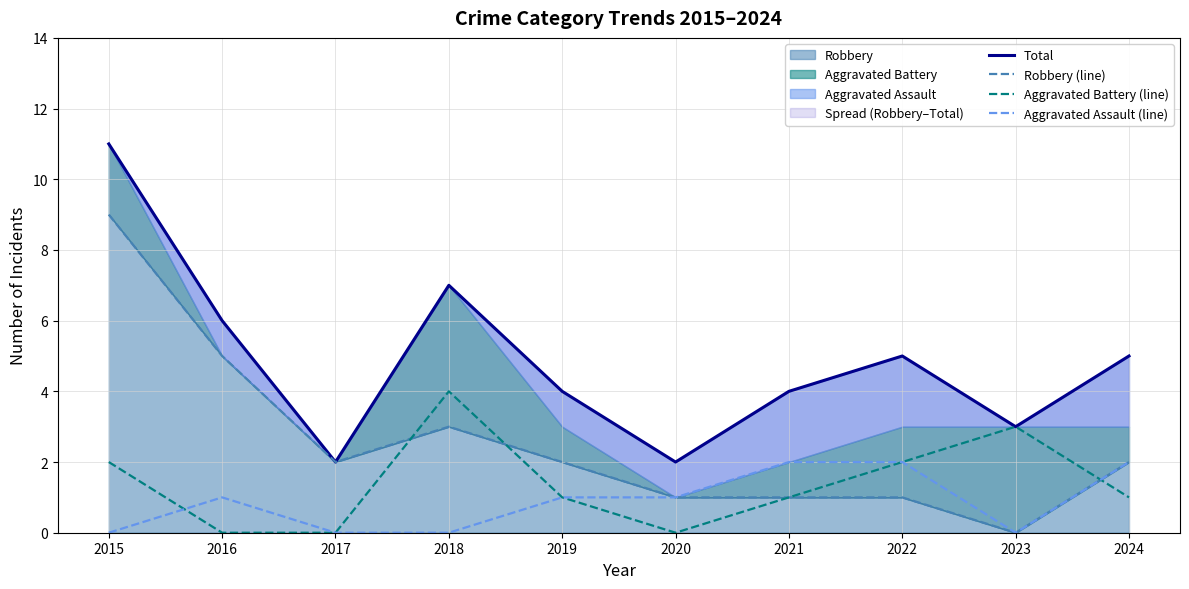

What is the average value of the Aggravated Battery (line) series?

1